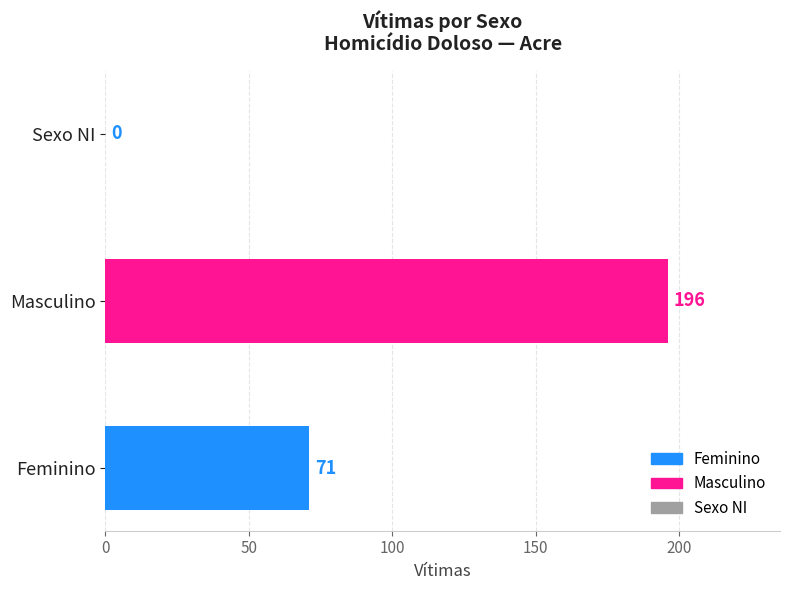

Reading bottom to top, what are all the values shown in this chart?

Feminino=71	Masculino=196	Sexo NI=0